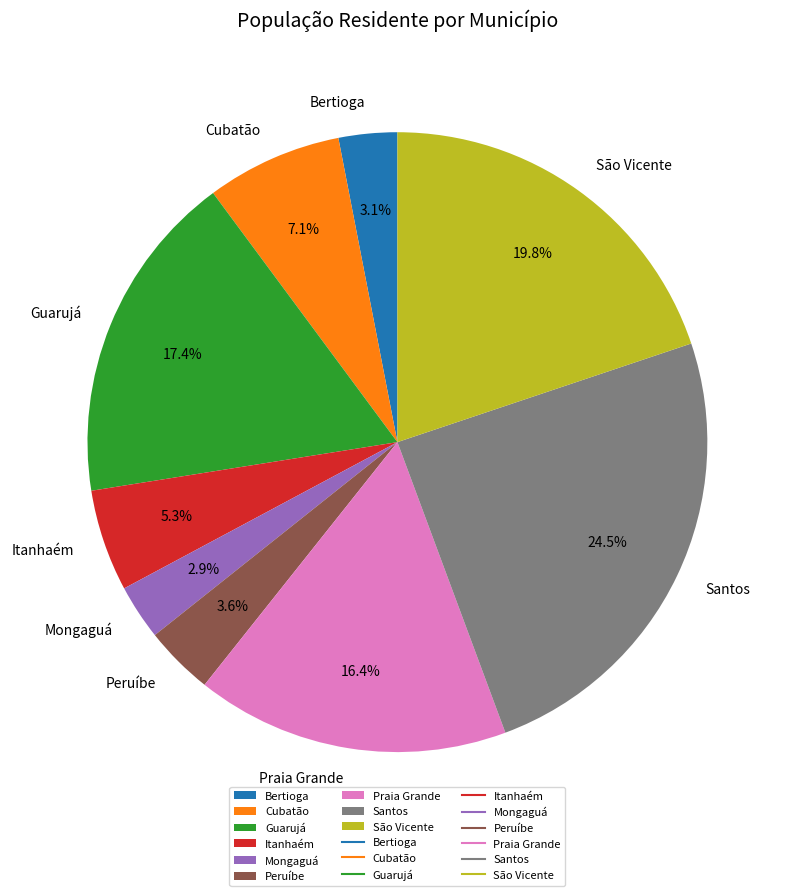

Count the number of slices in the pie.

9